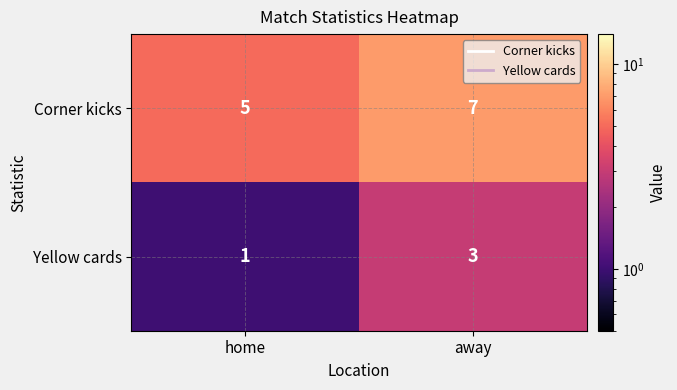

Reading left to right, list all the values displayed in this chart.

Corner kicks: home=5	away=7
Yellow cards: home=1	away=3